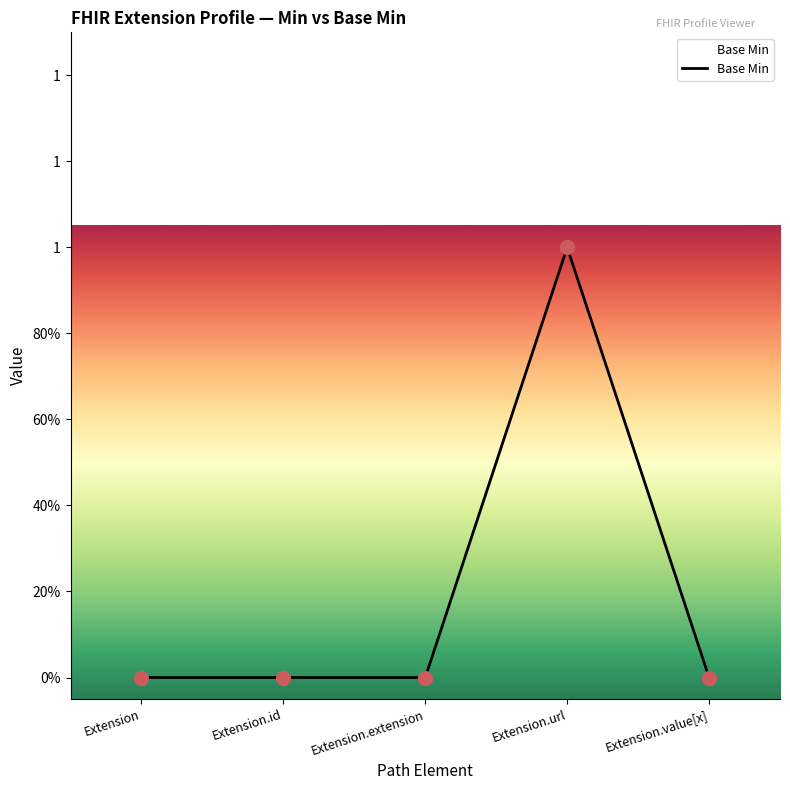

Which has a higher value, Extension.value[x] or Extension?

Extension.value[x]